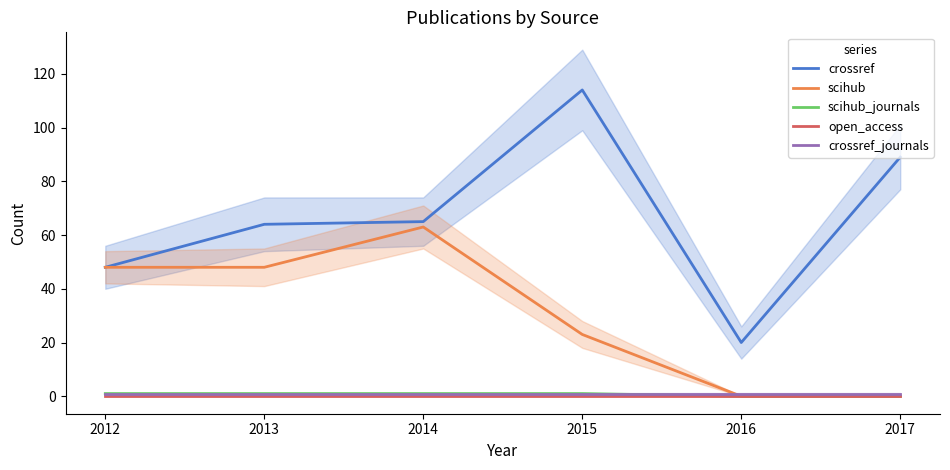

What is the difference between the scihub values at 2015 and 2013?

25